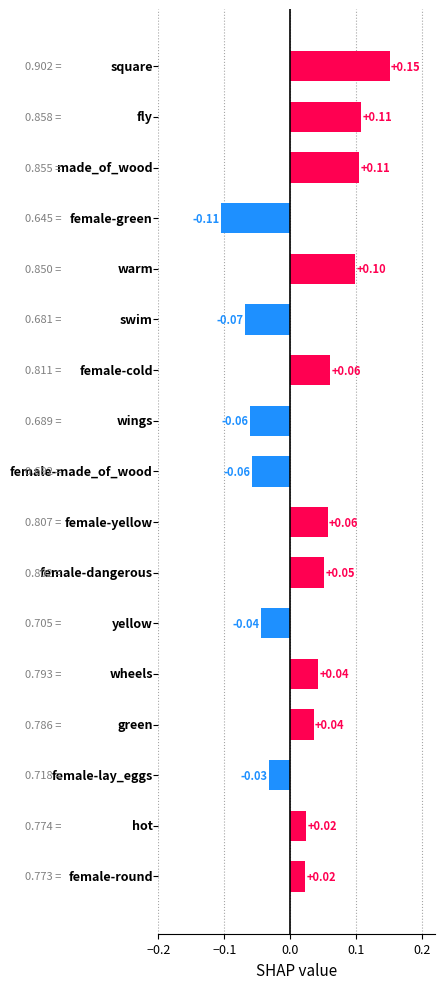

Are the bars grouped side by side (vs. stacked)?

No